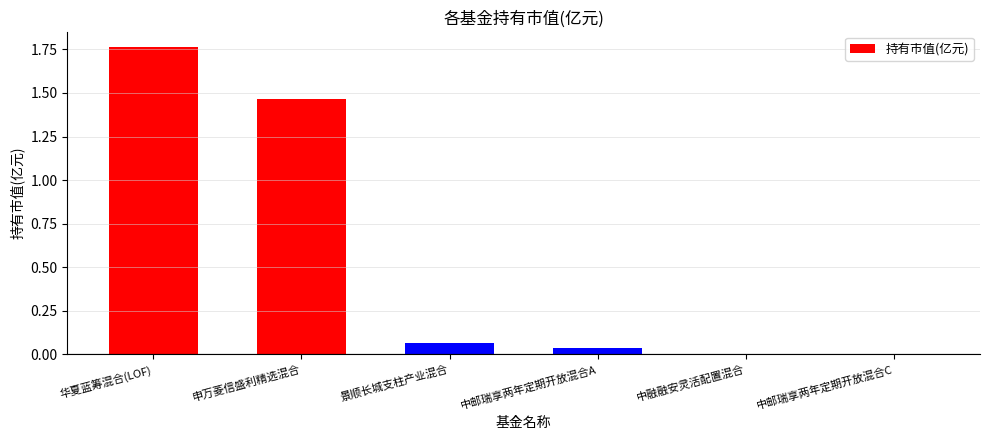

Is it true that the value at 中邮瑞享两年定期开放混合C is 0.0?

True